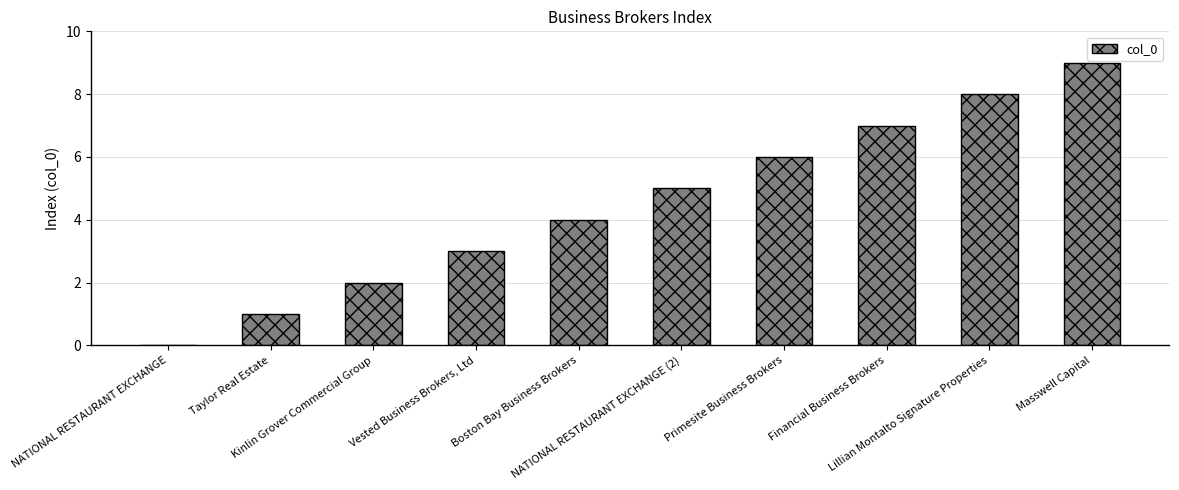

Where is the data nearest to the value 4?

Boston Bay Business Brokers